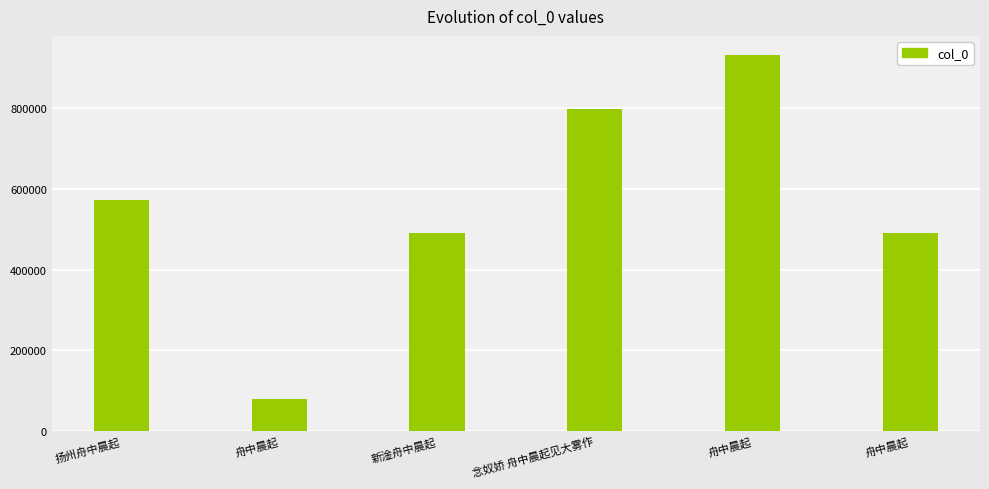

Reading left to right, list all the values displayed in this chart.

572656	78656	490913	797341	931806	490752